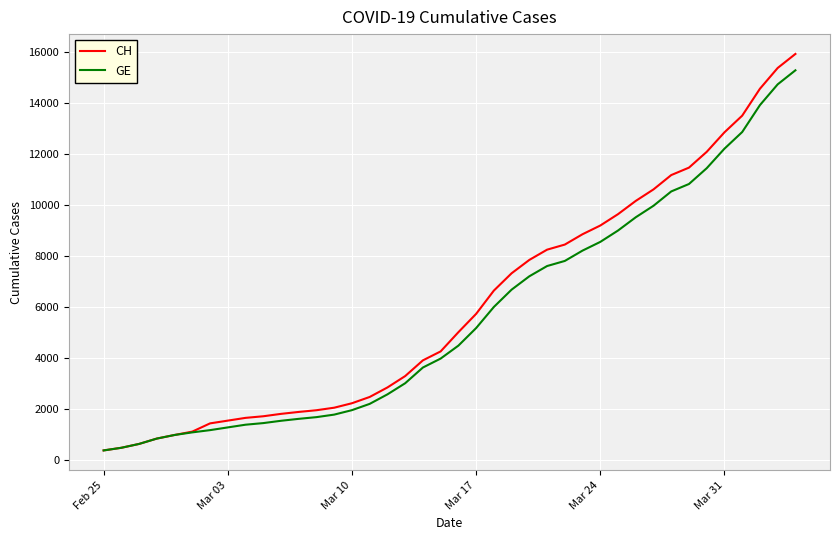

Which series has the widest spread of values?

CH